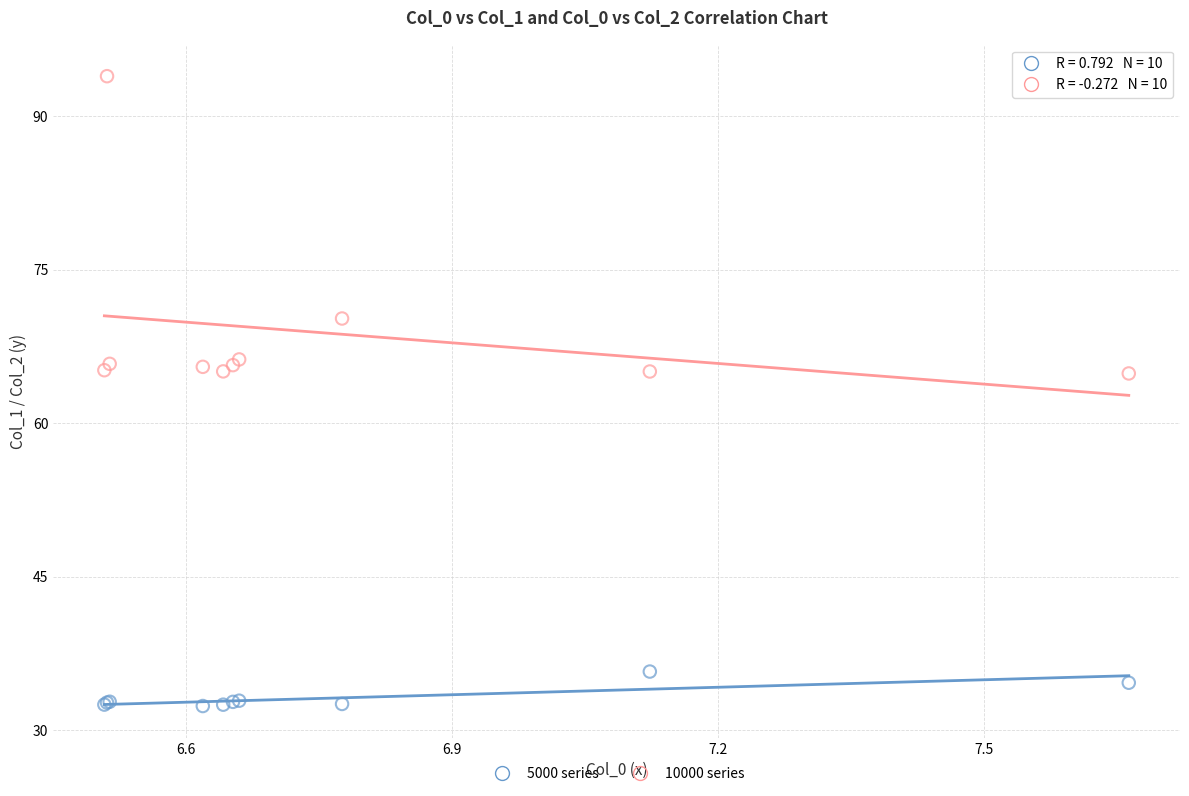

Which series contains the highest Y value?

10000 series